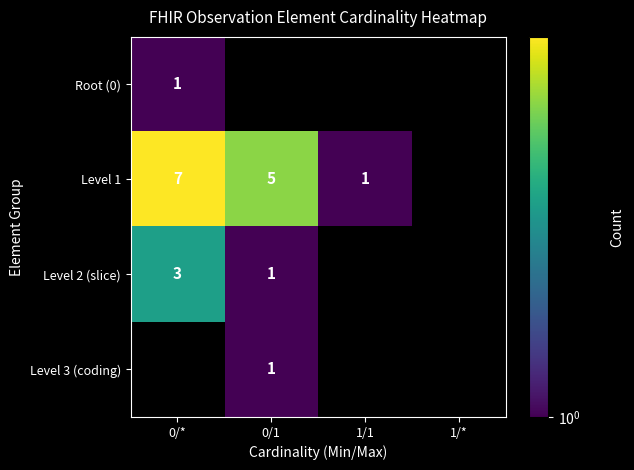

Count the number of data series in this chart.

4